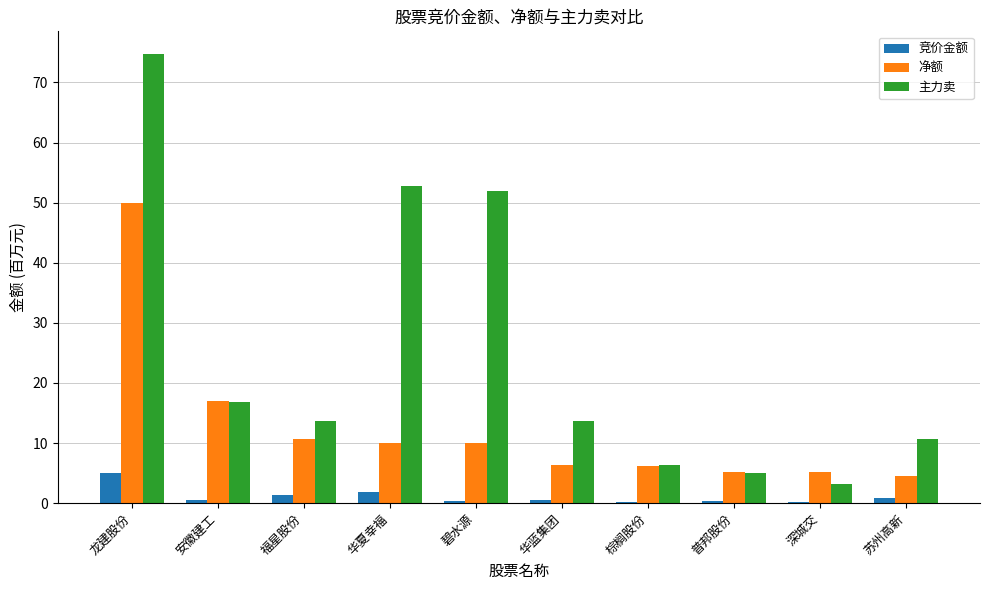

What are all the series names shown in the legend?

竞价金额, 净额, 主力卖